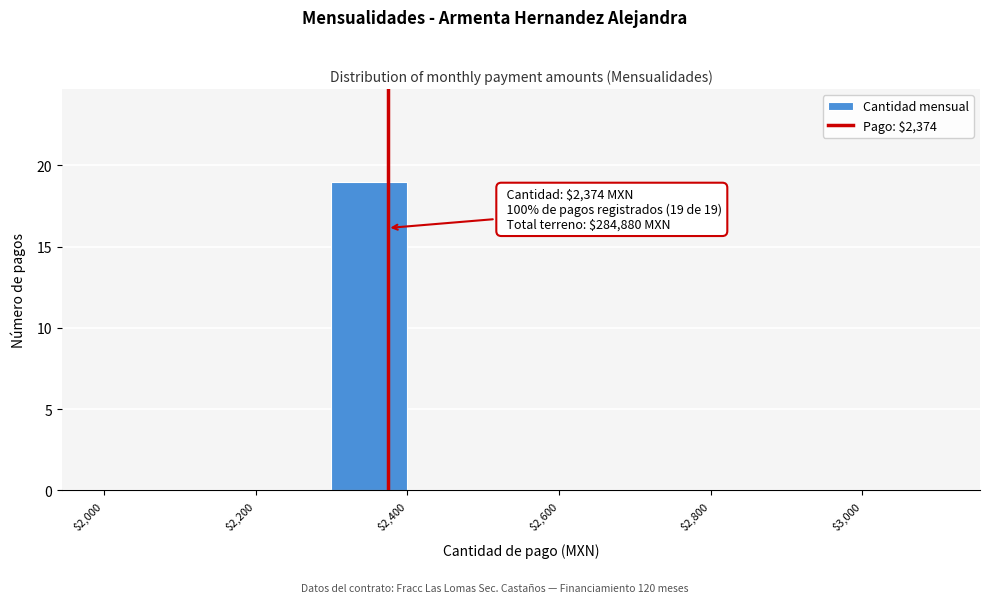

Which range on the x-axis has the tallest bar?

2300 to 2400